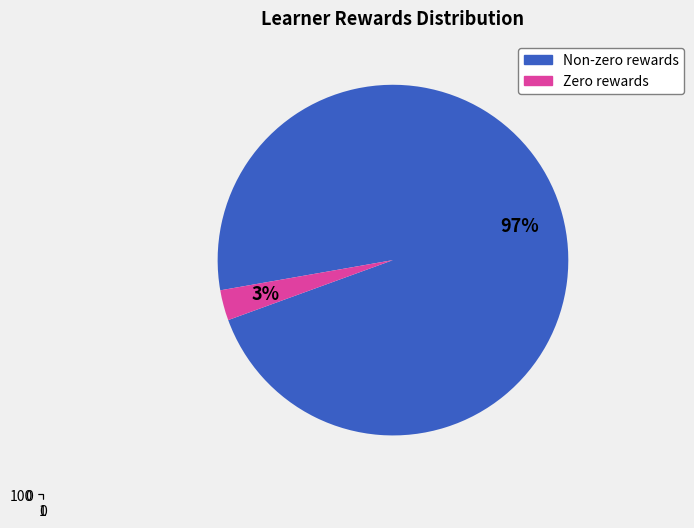

Is Row 8 the majority of the pie?

No